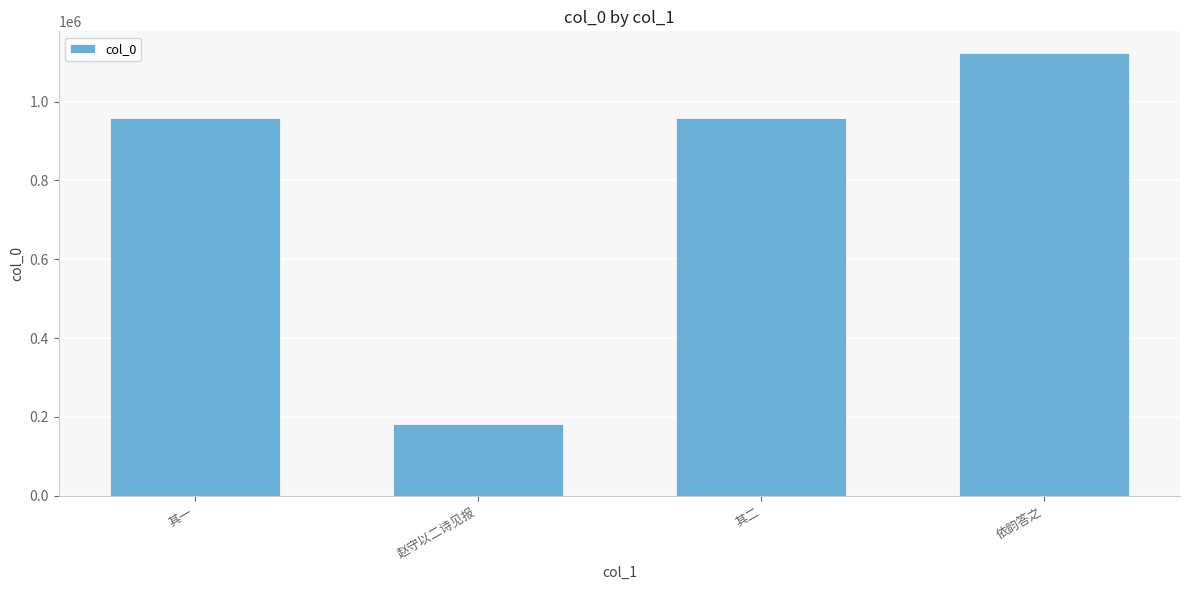

The value at 其一 is 958411. True or false?

True